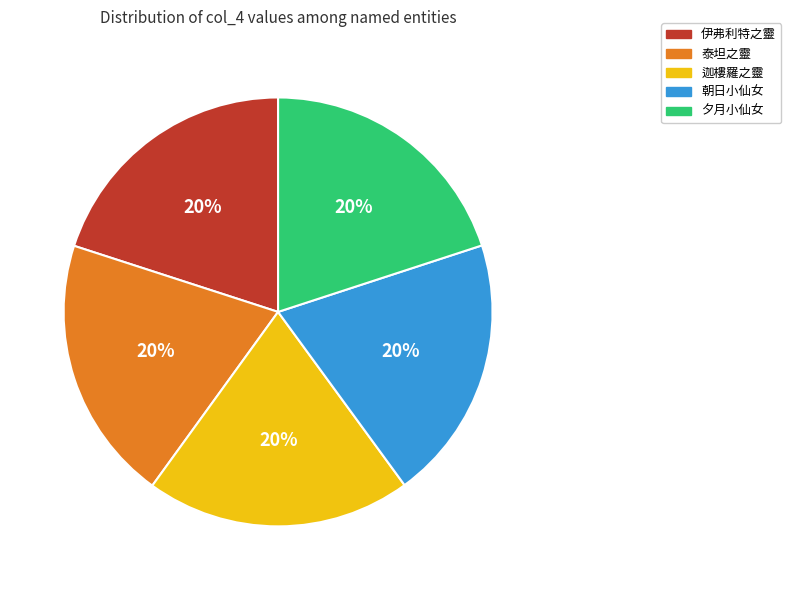

True or false: 朝日小仙女 accounts for 20% of the total.

True